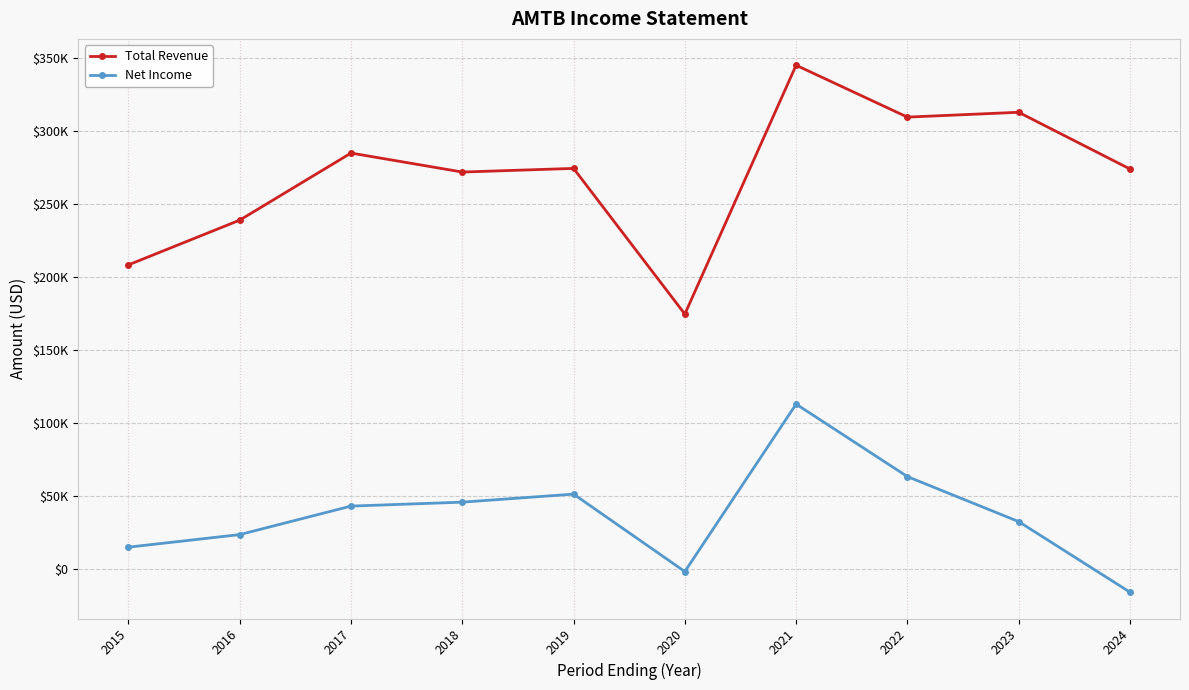

Which series has the largest total across all categories?

Total Revenue